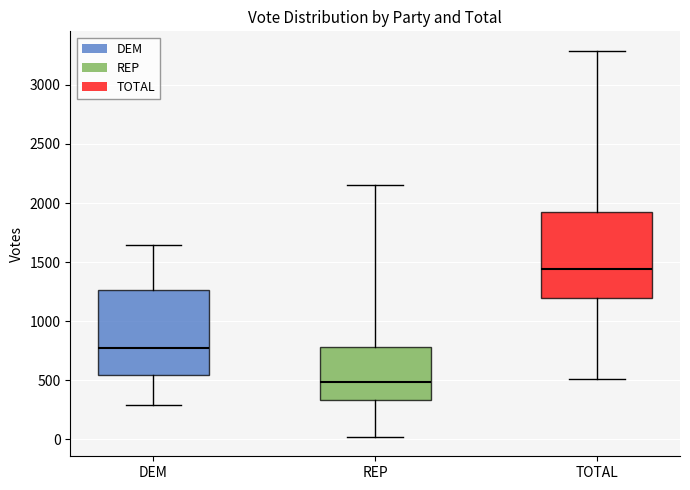

Reading left to right, transcribe this box plot: for each box, give where its median line is, the range the box spans, and where its two whiskers end, as read against the y-axis. The values are not printed on the chart, so give them approximately, as read against the axis.

DEM: median 800, box 550 to 1250, whiskers 300 to 1650
REP: median 500, box 350 to 800, whiskers 0 to 2150
TOTAL: median 1450, box 1200 to 1950, whiskers 500 to 3300